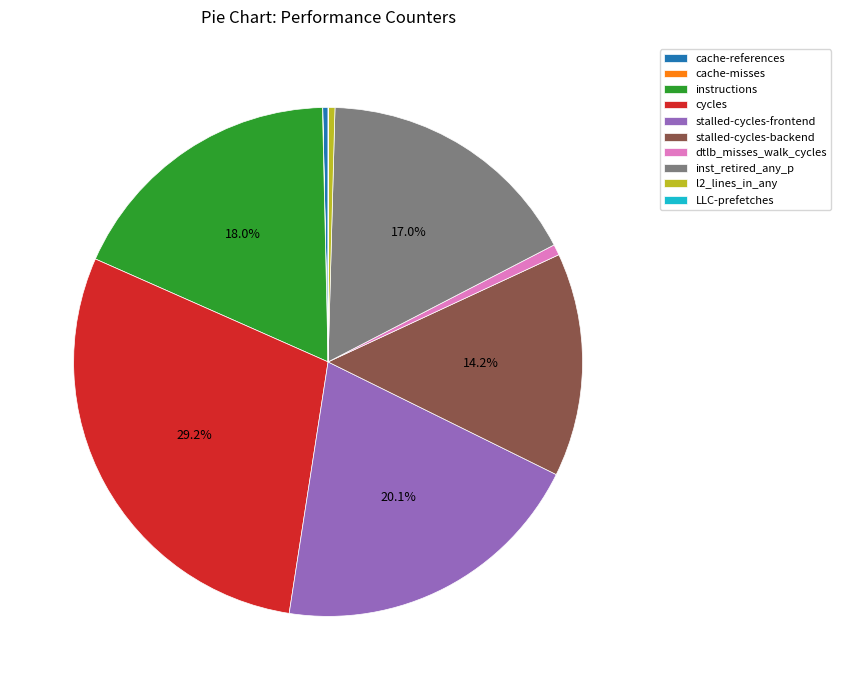

What is the ratio of the value at instructions to the value at l2_lines_in_any?

43.9